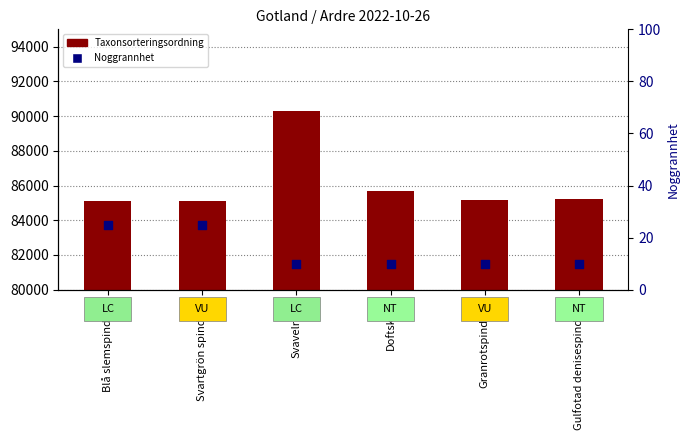

Is the value of Noggrannhet at Blå slemspindling greater than the value of Taxonsorteringsordning at Doftskinn?

No